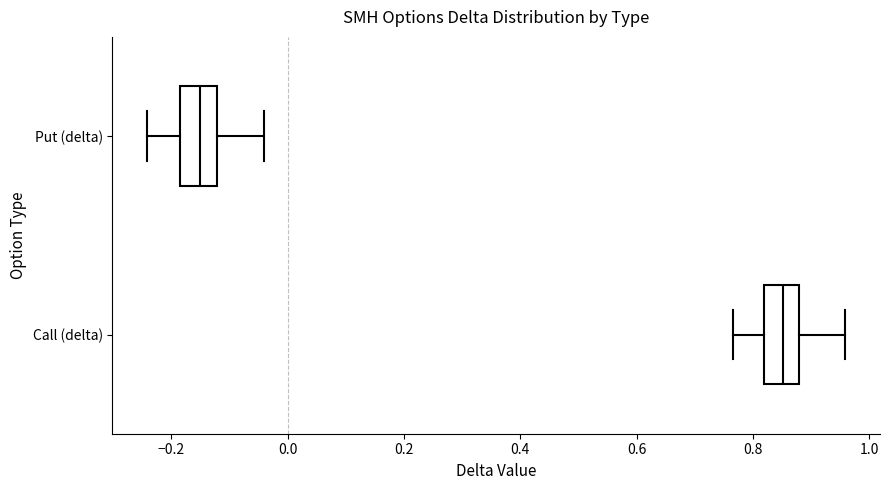

Where is the left edge of the box for Put (delta) on the x-axis? The values are not printed on the chart, so give them approximately, as read against the axis.

-0.18